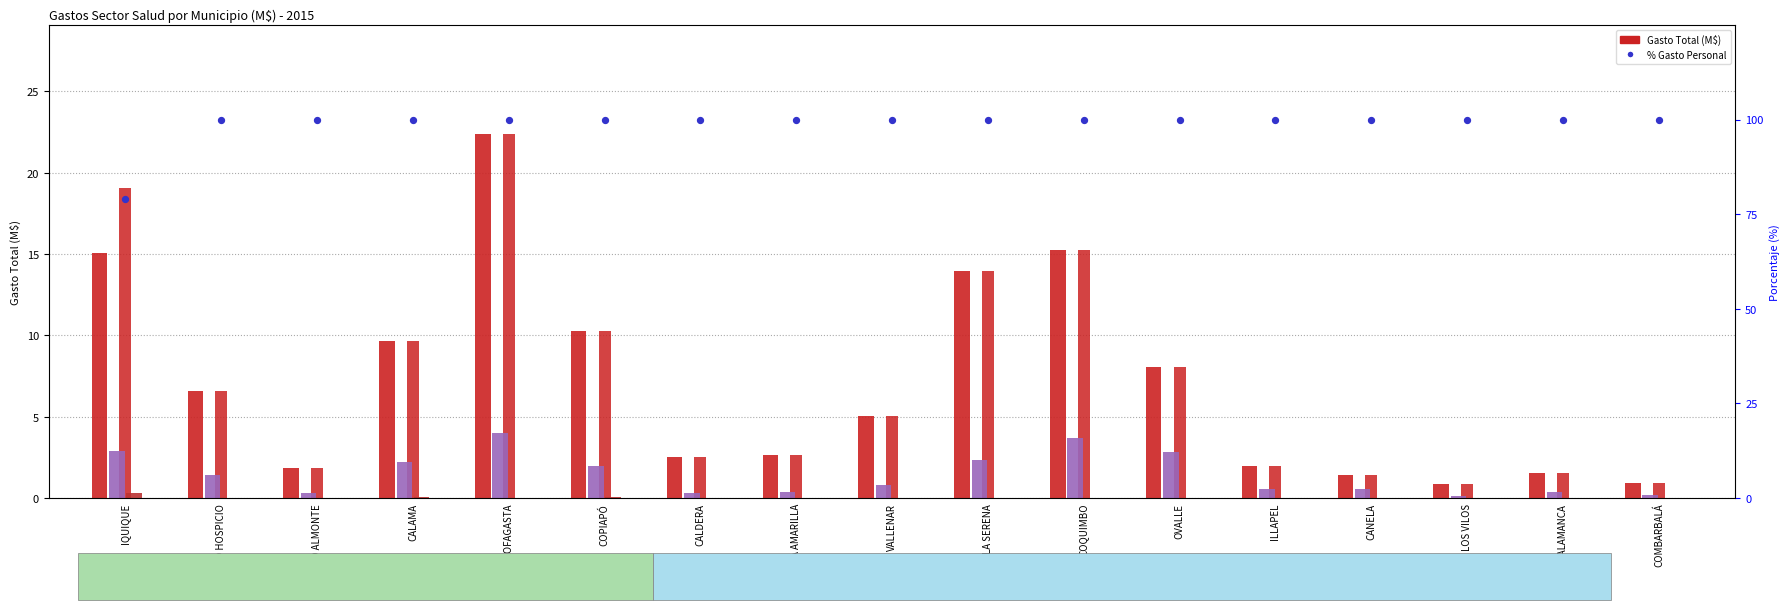

Which series reaches the maximum Y coordinate?

% Gasto Personal